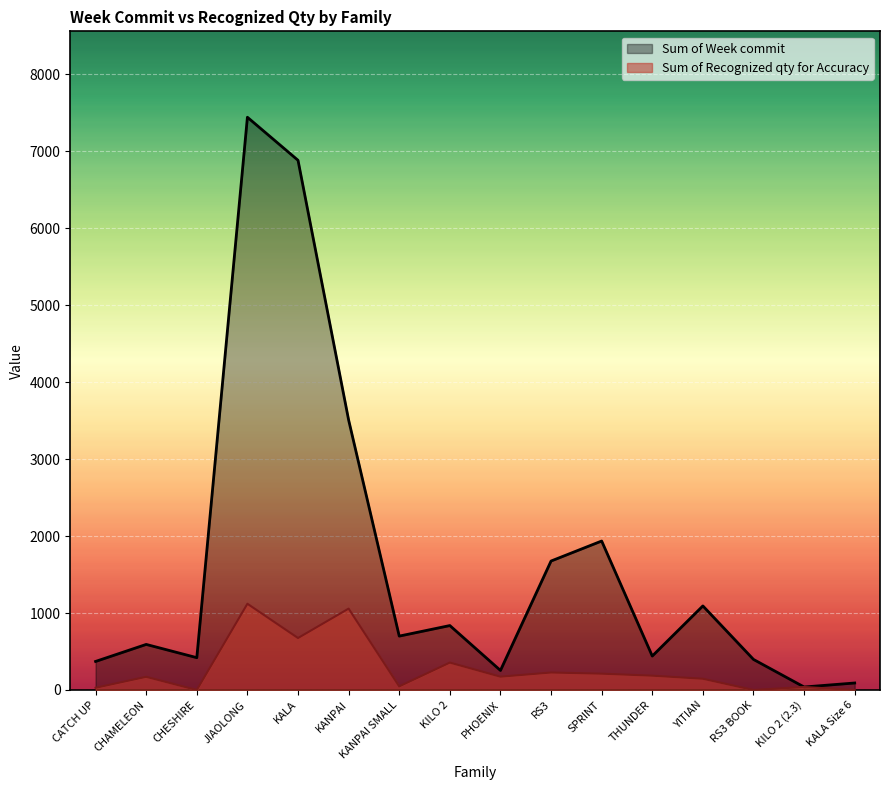

What are all the series names shown in the legend?

Sum of Week commit, Sum of Recognized qty for Accuracy